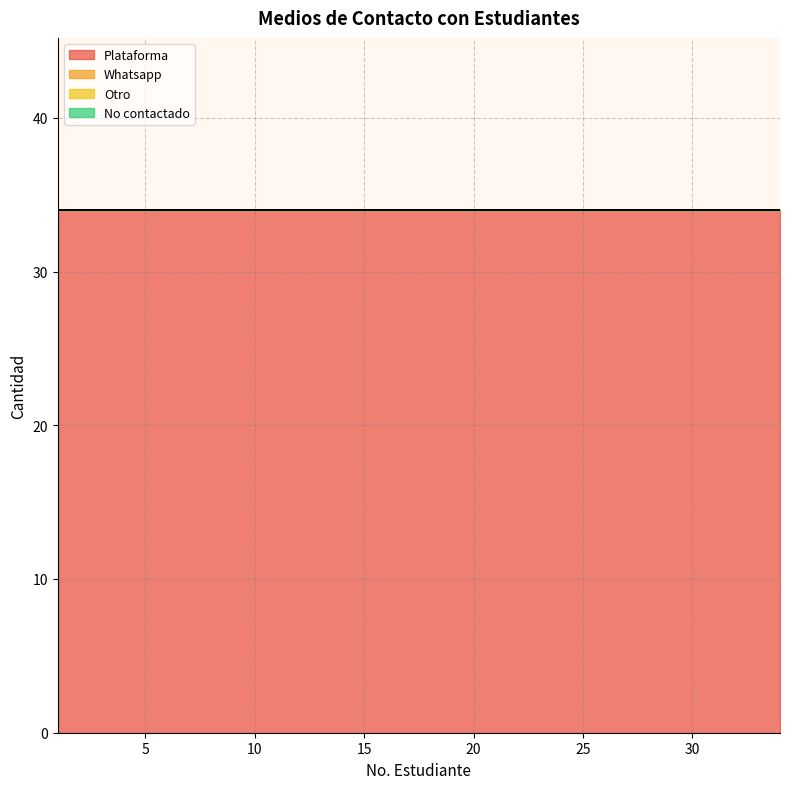

Is the value of Whatsapp at 7 greater than the value of No contactado at 22?

No